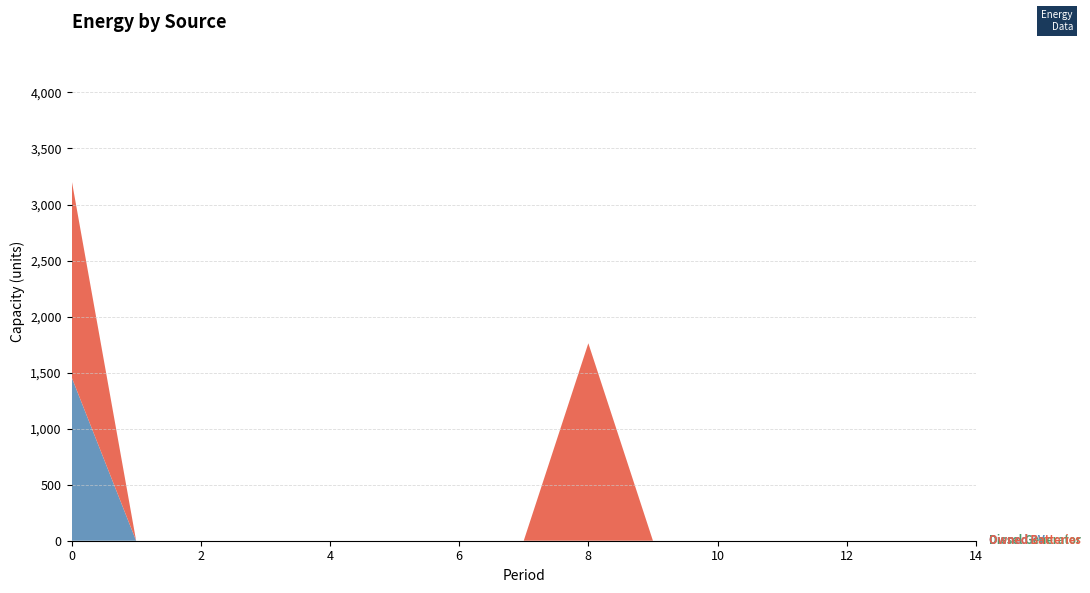

Reading left to right, what are all the values shown in this chart?

Diesel Generator: 0	0	0	0	0	0	0	0	0	0	0	0	0	0	0
Owned PV: 1461	0	0	0	0	0	0	0	0	0	0	0	0	0	0
Owned Batteries: 1762	0	0	0	0	0	0	0	1762	0	0	0	0	0	0